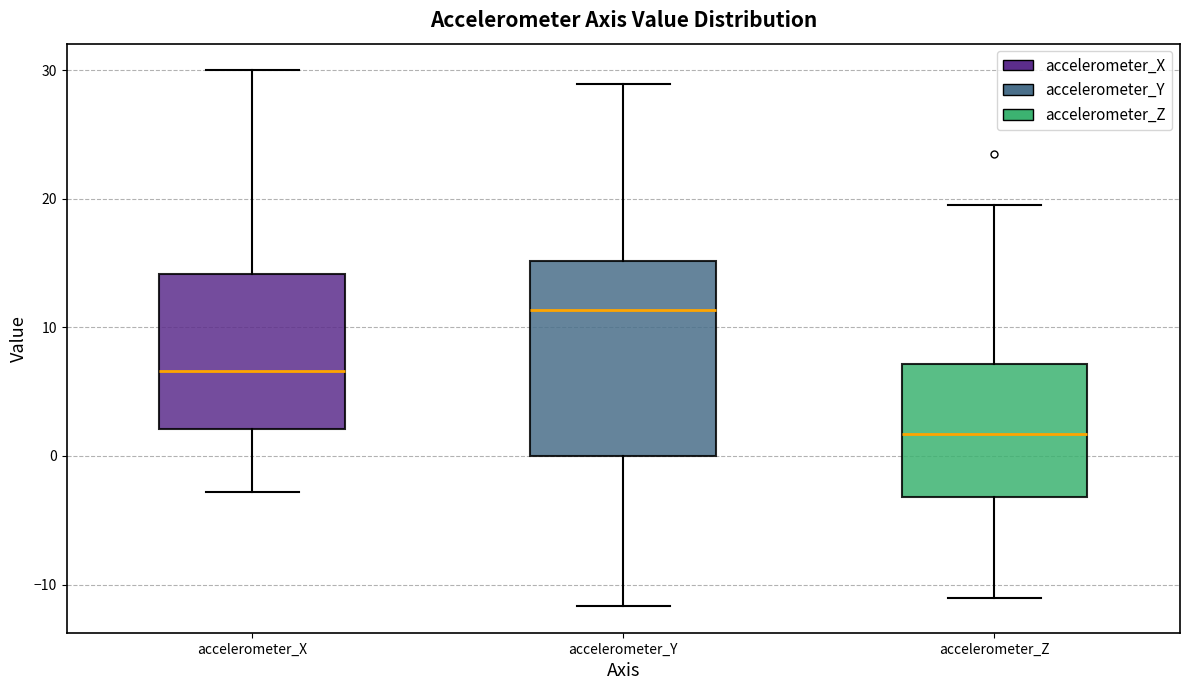

Reading left to right, transcribe this box plot: for each box, give where its median line is, the range the box spans, and where its two whiskers end, as read against the y-axis. The values are not printed on the chart, so give them approximately, as read against the axis.

accelerometer_X: median 7, box 2 to 14, whiskers -3 to 30
accelerometer_Y: median 11, box 0 to 15, whiskers -12 to 29
accelerometer_Z: median 2, box -3 to 7, whiskers -11 to 20